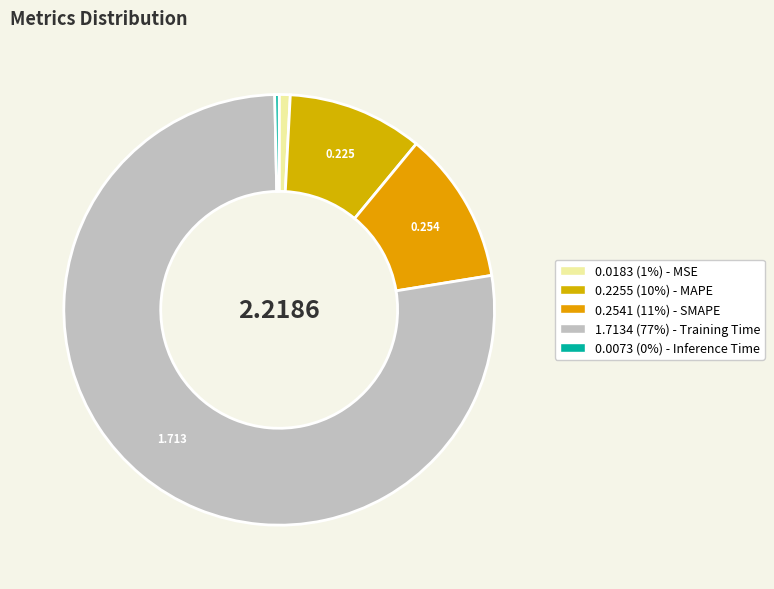

How many slices are in this pie chart?

5